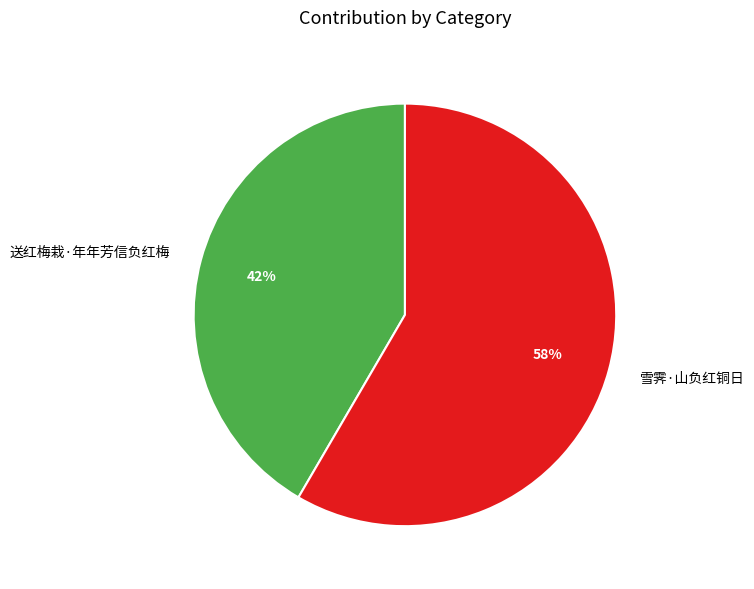

How many segments does this pie chart have?

2